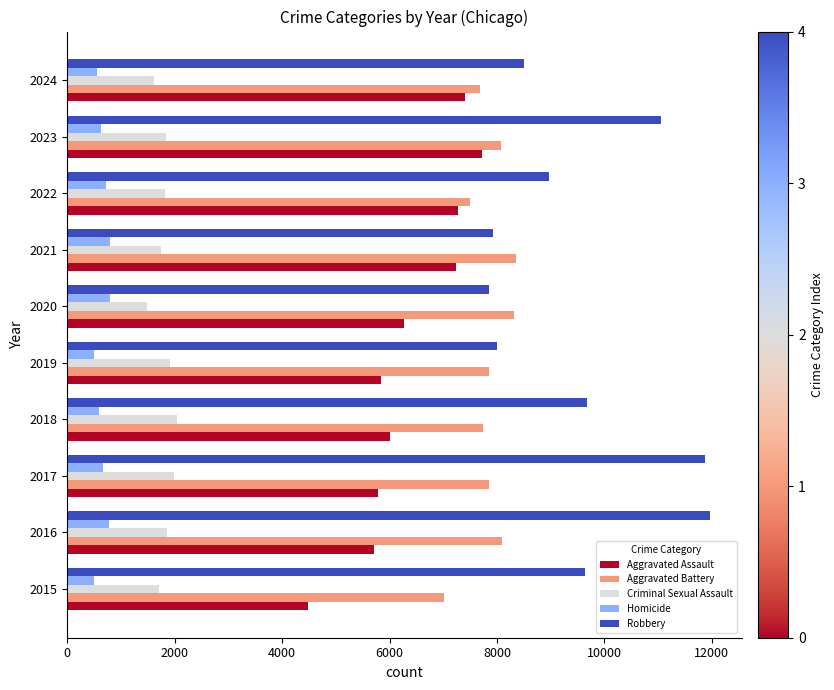

True or false: Aggravated Assault has a value of 7280 at 2022.

True